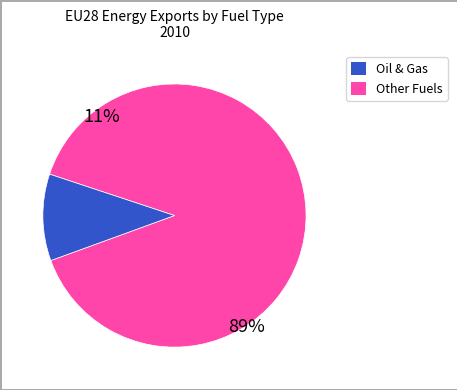

Is it true that Heat is 1% of the pie?

False